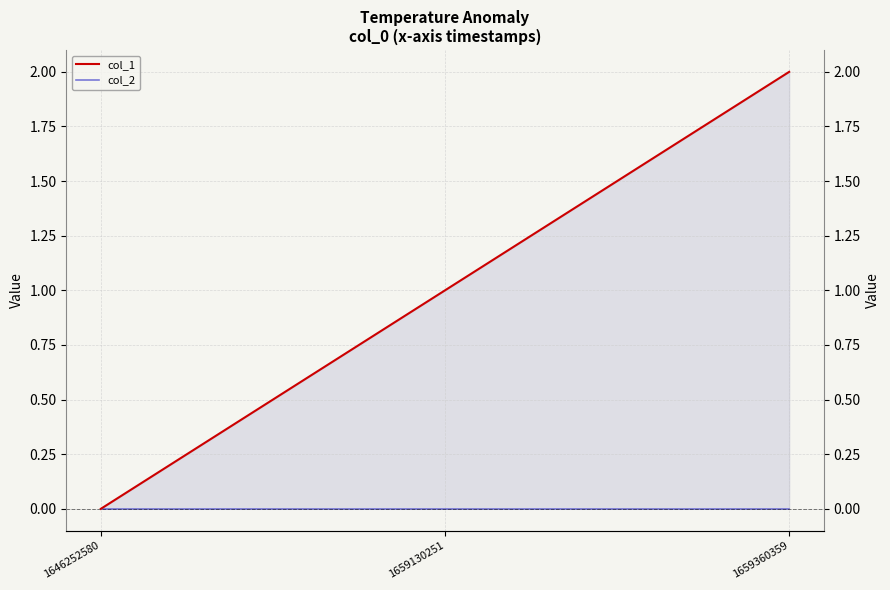

Count the col_1 values in the range 0 to 2.

3